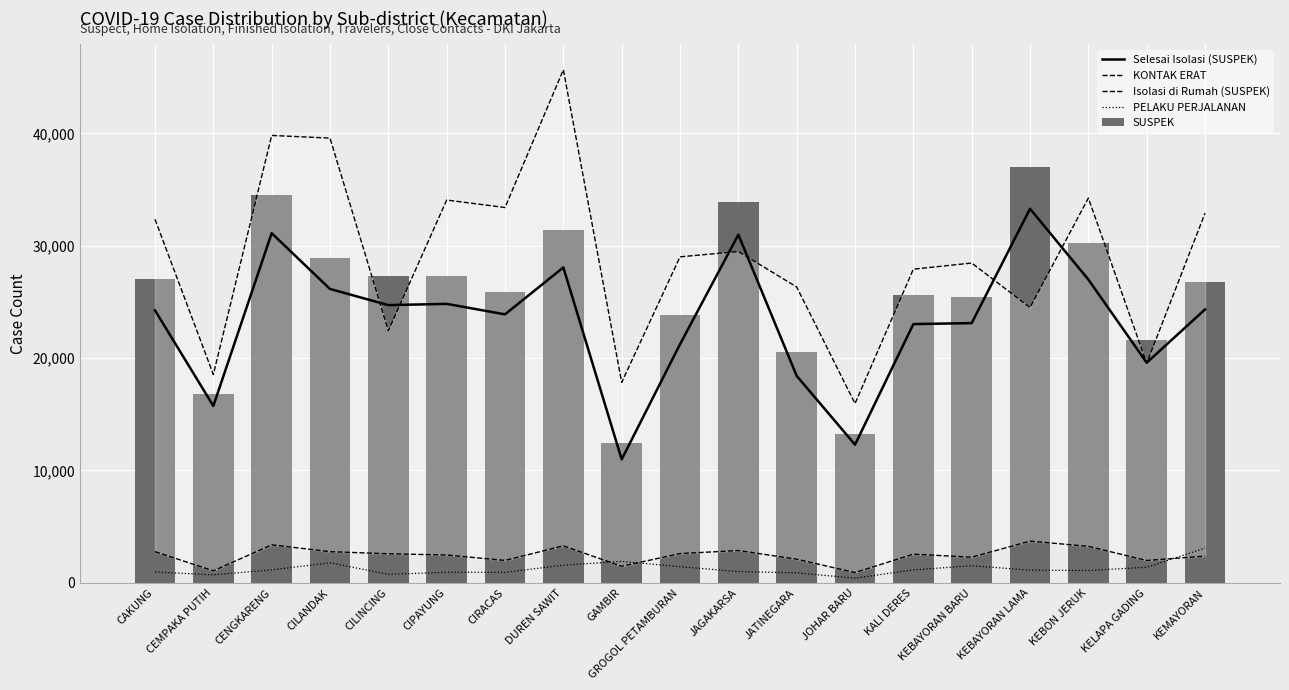

What is the label of the 10th bar from the left?

GROGOL PETAMBURAN